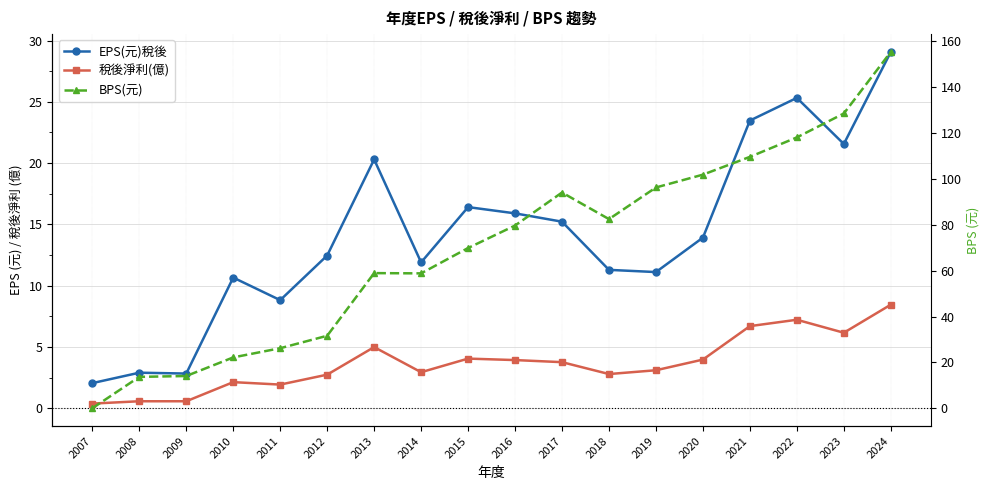

What is the total value across all series at 2019?

110.5